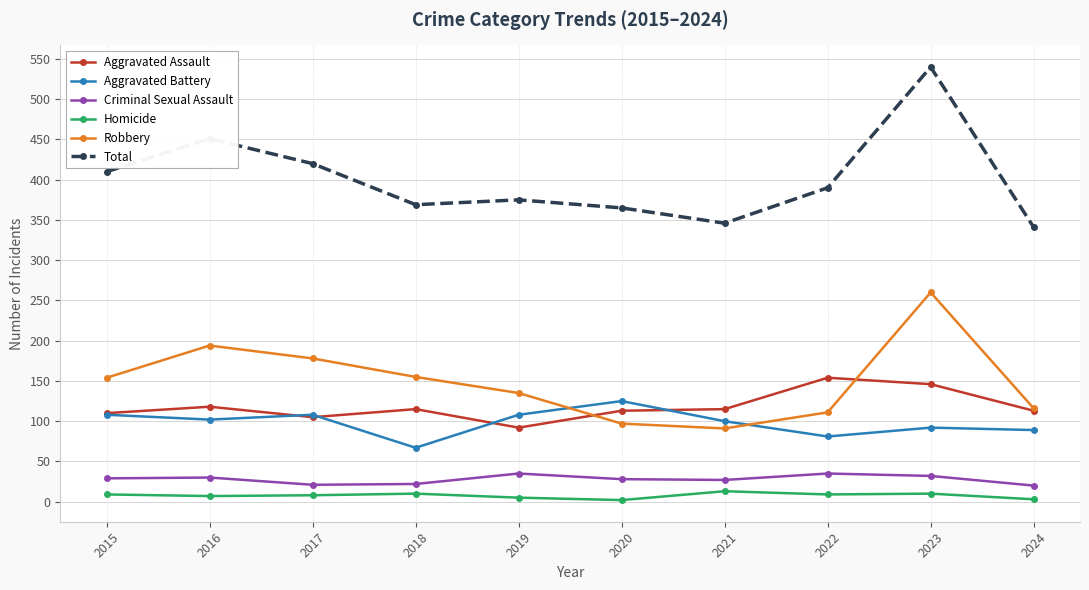

True or false: Aggravated Battery and Total intersect in this chart.

False